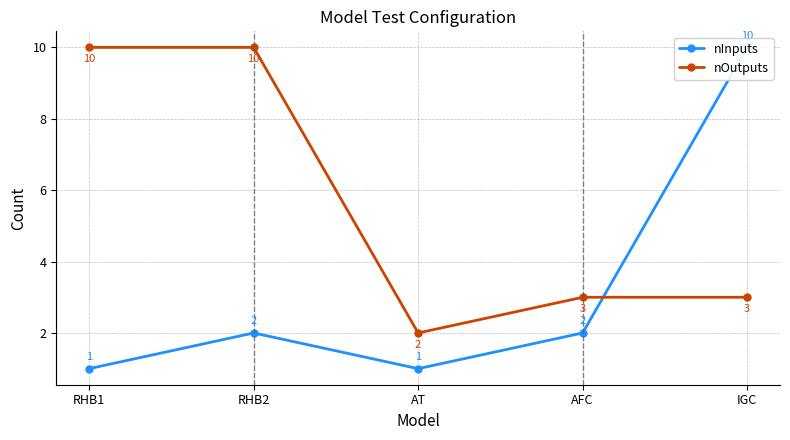

What are all the series names shown in the legend?

nInputs, nOutputs